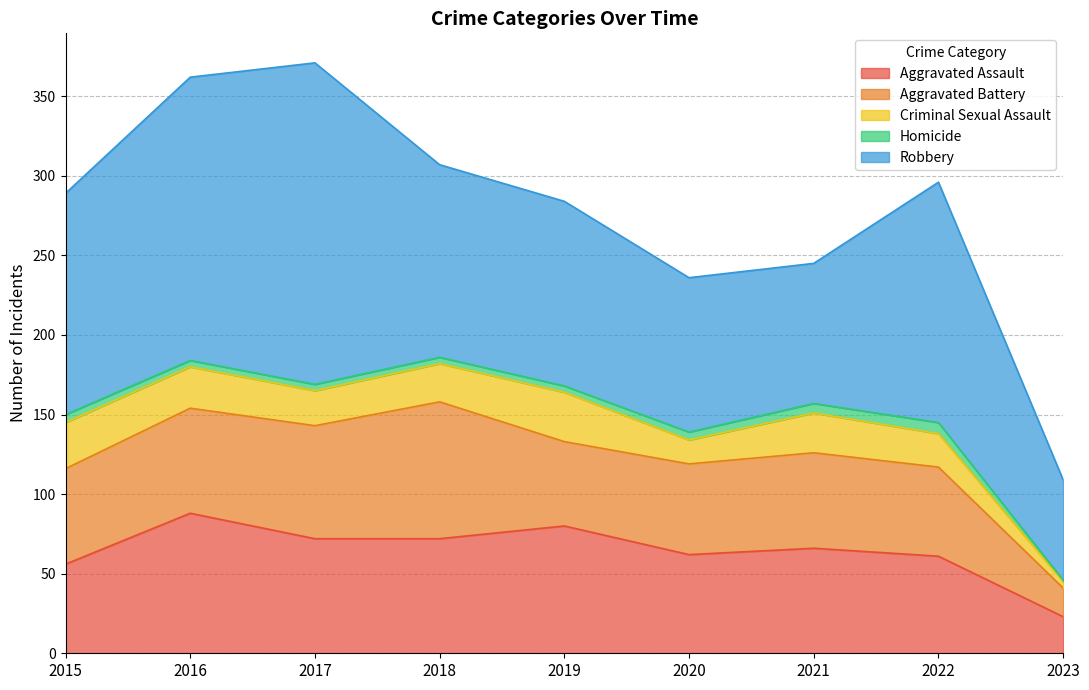

What is the spread (max minus min) of values at 2020?

92